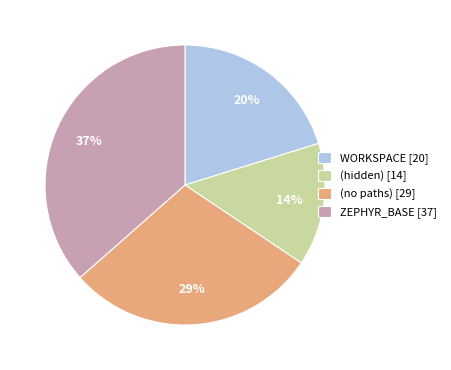

How many slices are in this pie chart?

4